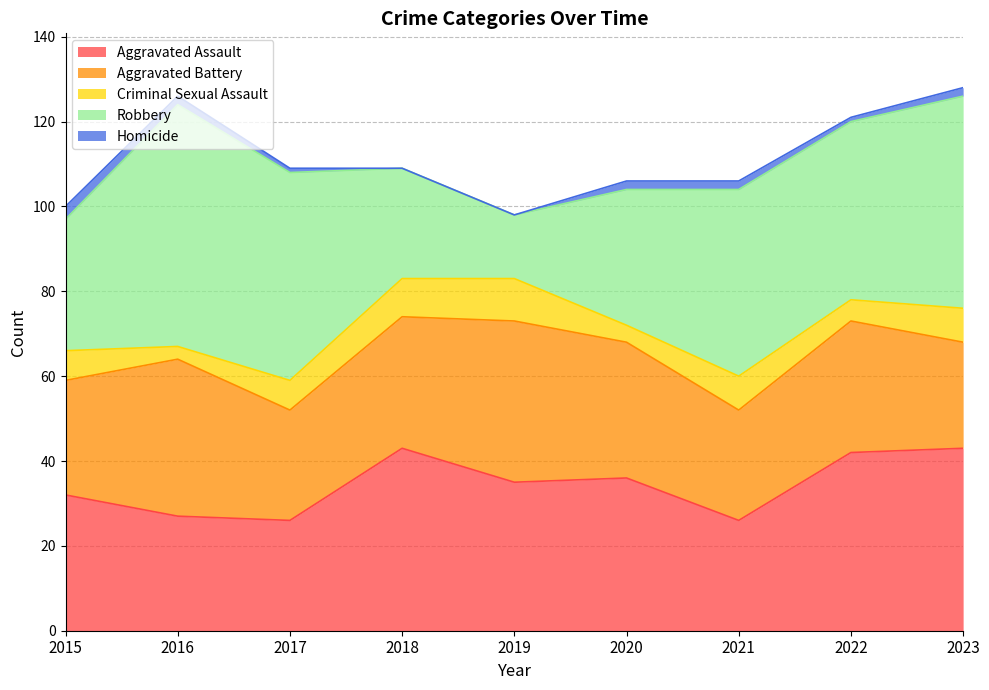

Does the chart display data point markers on the line(s)?

No